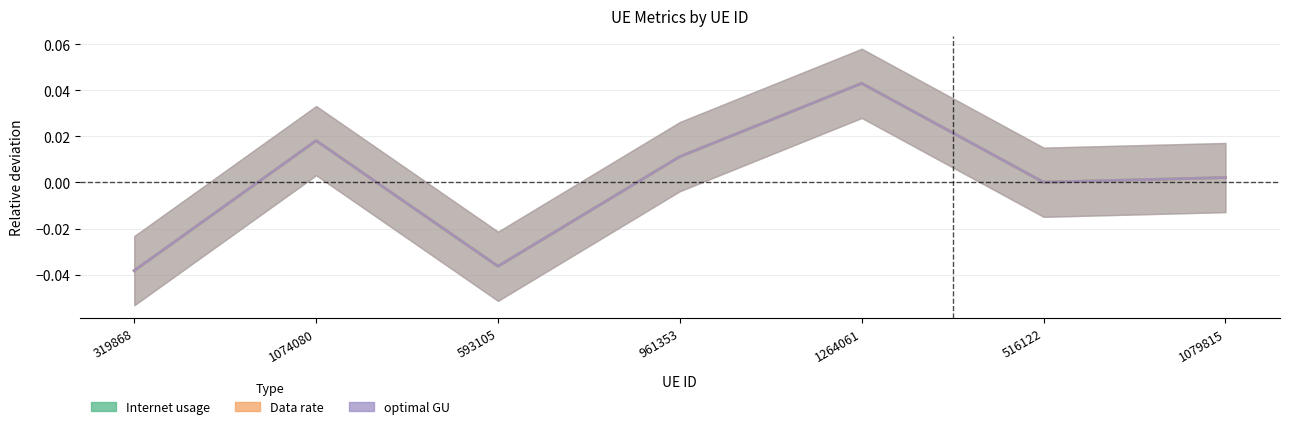

What position from the right is 961353?

4